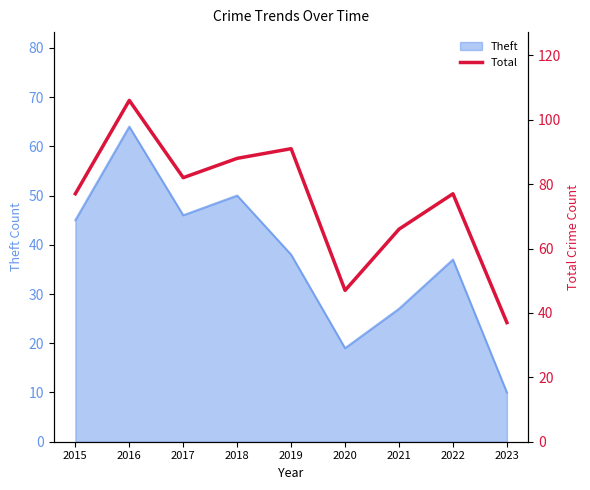

The value at 2017 is 82. True or false?

True